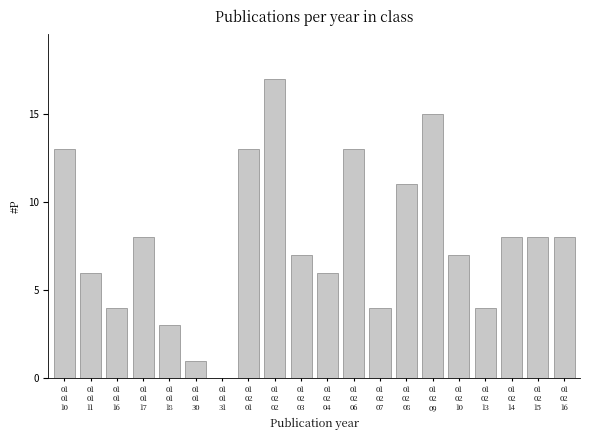

What is the sum of all values?

156